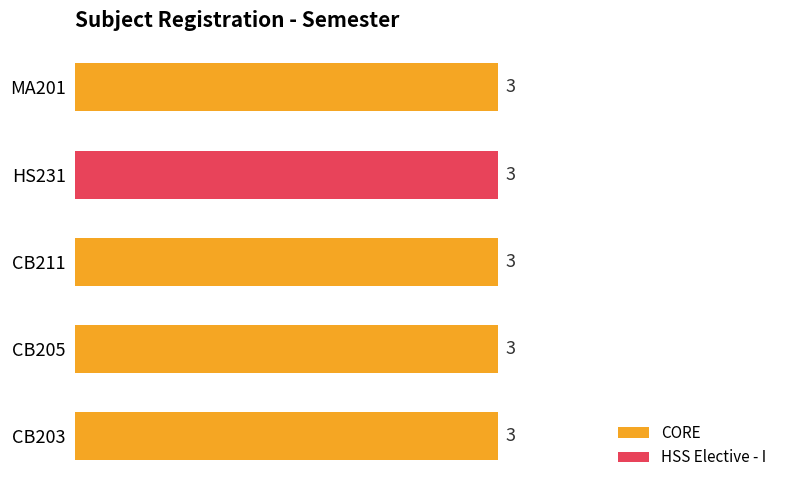

Which series has the widest spread of values?

CORE